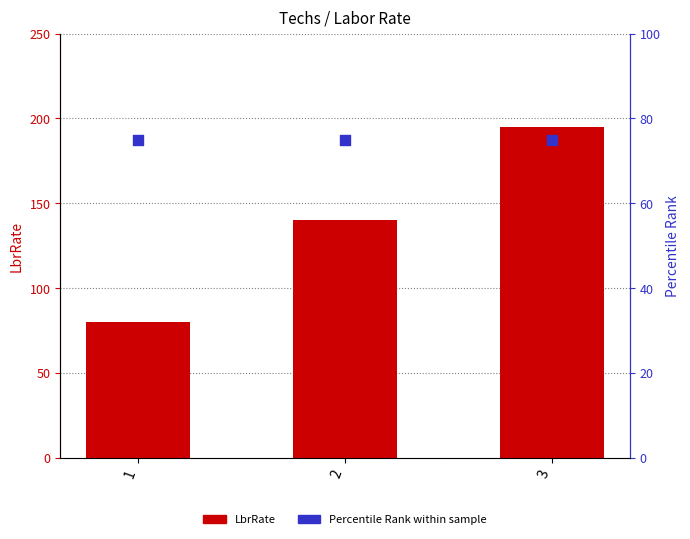

What are all the series names shown in the legend?

LbrRate, Percentile Rank